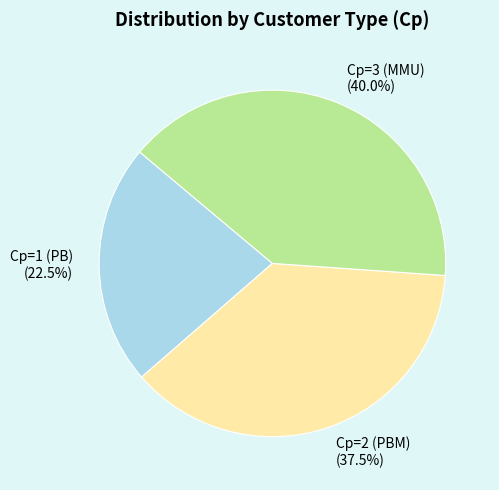

To the nearest percent, what portion does Cp=3 (MMU) represent?

40%